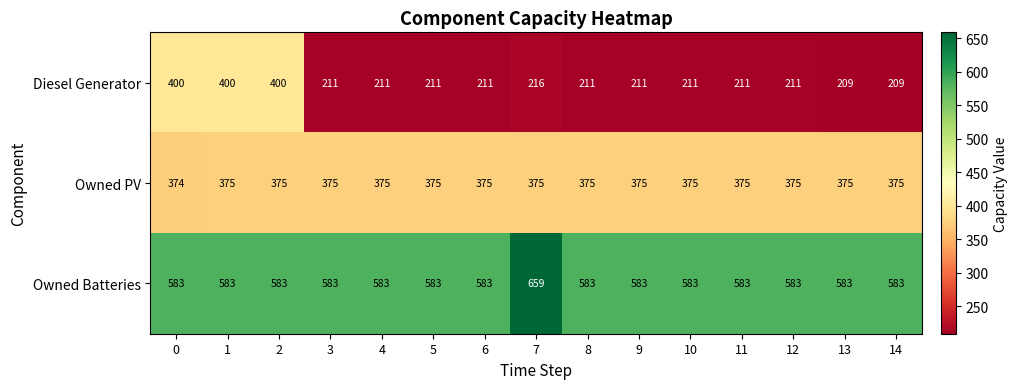

Is it true that Owned Batteries equals 141 at 12?

False